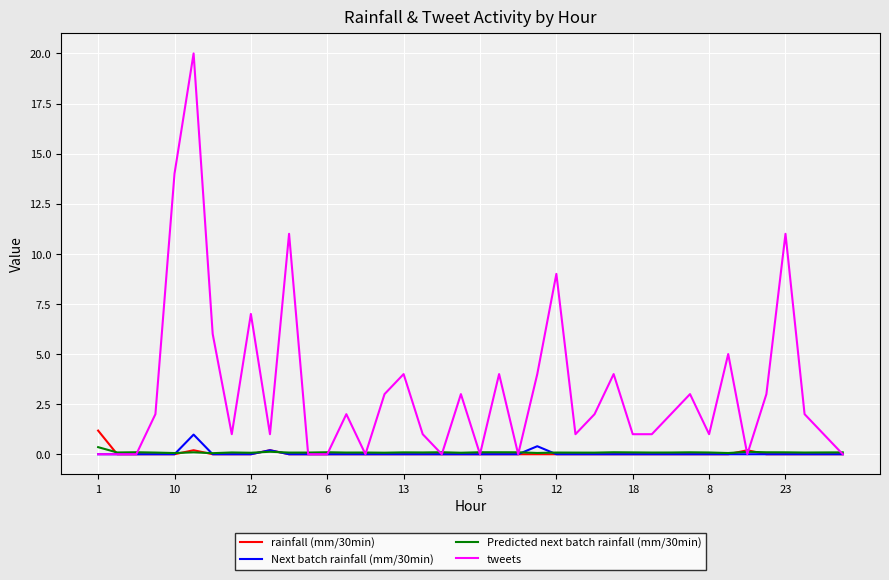

What is the maximum value shown in the chart?

20.0